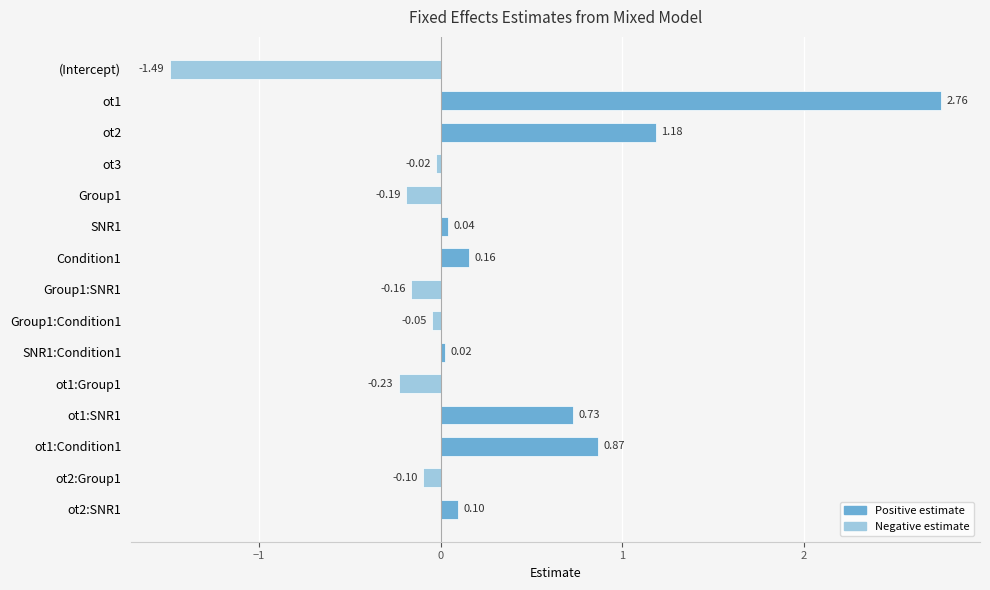

Rank the categories by value from lowest to highest.

(Intercept), ot1:Group1, Group1, Group1:SNR1, ot2:Group1, Group1:Condition1, ot3, SNR1:Condition1, SNR1, ot2:SNR1, Condition1, ot1:SNR1, ot1:Condition1, ot2, ot1